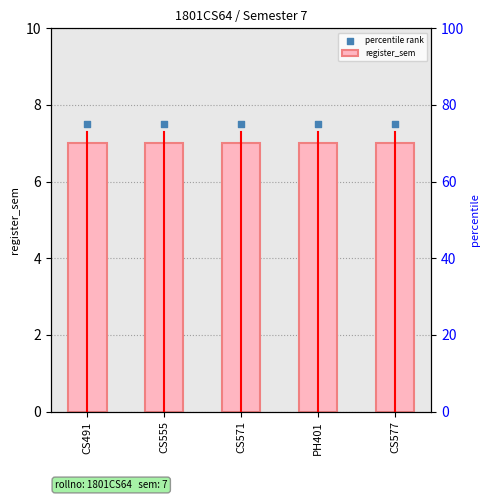

At how many categories does at least one series exceed 7?

5